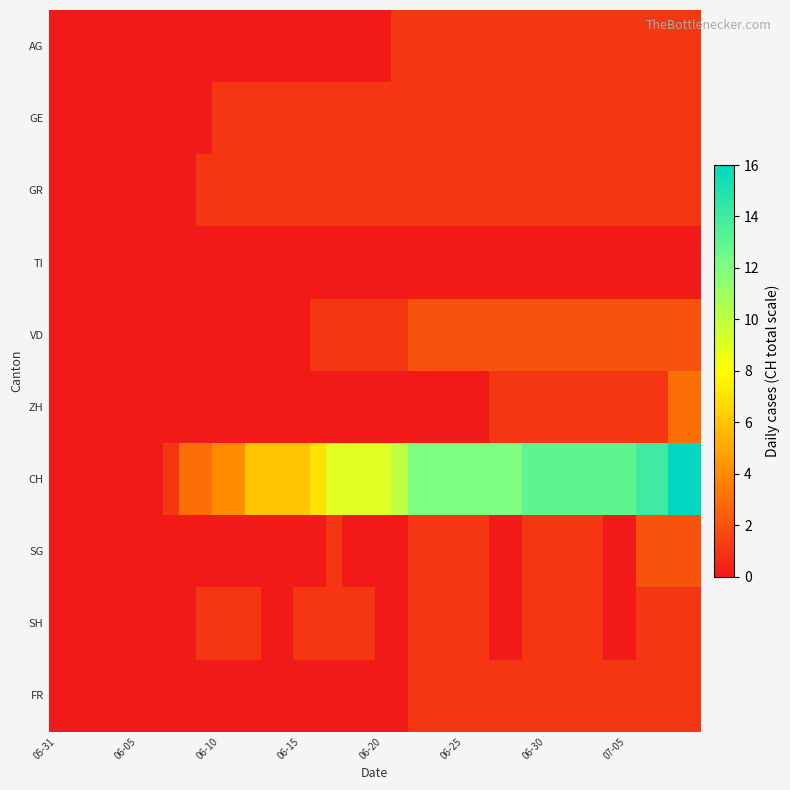

Reading left to right, extract all data points from this chart.

AG: 0	0	0	0	0	0	0	0	0	0	0	0	0	0	0	0	0	0	0	0	0	1	1	1	1	1	1	1	1	1	1	1	1	1	1	1	1	1	1	1
GE: 0	0	0	0	0	0	0	0	0	0	1	1	1	1	1	1	1	1	1	1	1	1	1	1	1	1	1	1	1	1	1	1	1	1	1	1	1	1	1	1
GR: 0	0	0	0	0	0	0	0	0	1	1	1	1	1	1	1	1	1	1	1	1	1	1	1	1	1	1	1	1	1	1	1	1	1	1	1	1	1	1	1
TI: 0	0	0	0	0	0	0	0	0	0	0	0	0	0	0	0	0	0	0	0	0	0	0	0	0	0	0	0	0	0	0	0	0	0	0	0	0	0	0	0
VD: 0	0	0	0	0	0	0	0	0	0	0	0	0	0	0	0	1	1	1	1	1	1	2	2	2	2	2	2	2	2	2	2	2	2	2	2	2	2	2	2
ZH: 0	0	0	0	0	0	0	0	0	0	0	0	0	0	0	0	0	0	0	0	0	0	0	0	0	0	0	1	1	1	1	1	1	1	1	1	1	1	3	3
CH: 0	0	0	0	0	0	0	1	3	3	4	4	6	6	6	6	7	9	9	9	9	10	12	12	12	12	12	12	12	13	13	13	13	13	13	13	14	14	16	16
SG: 0	0	0	0	0	0	0	0	0	0	0	0	0	0	0	0	0	1	0	0	0	0	1	1	1	1	1	0	0	1	1	1	1	1	0	0	2	2	2	2
SH: 0	0	0	0	0	0	0	0	0	1	1	1	1	0	0	1	1	1	1	1	0	0	1	1	1	1	1	0	0	1	1	1	1	1	0	0	1	1	1	1
FR: 0	0	0	0	0	0	0	0	0	0	0	0	0	0	0	0	0	0	0	0	0	0	1	1	1	1	1	1	1	1	1	1	1	1	1	1	1	1	1	1